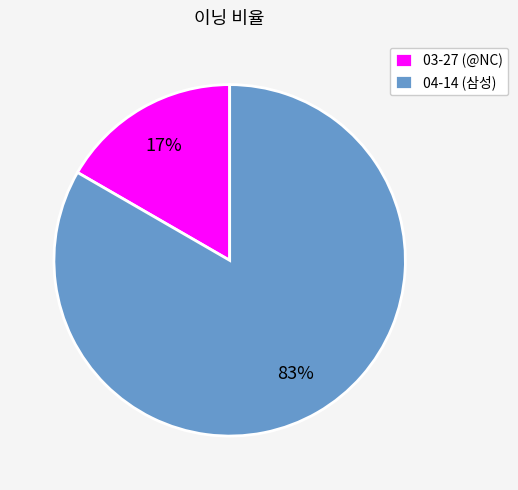

What is the smallest slice in the pie chart?

03-27